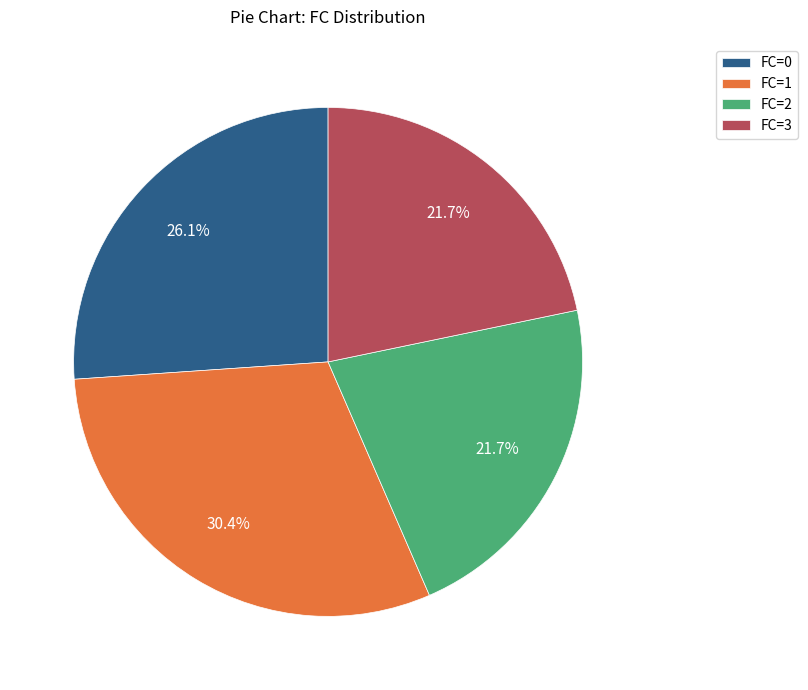

What is the total percentage of FC=2 and FC=0?

47.8%